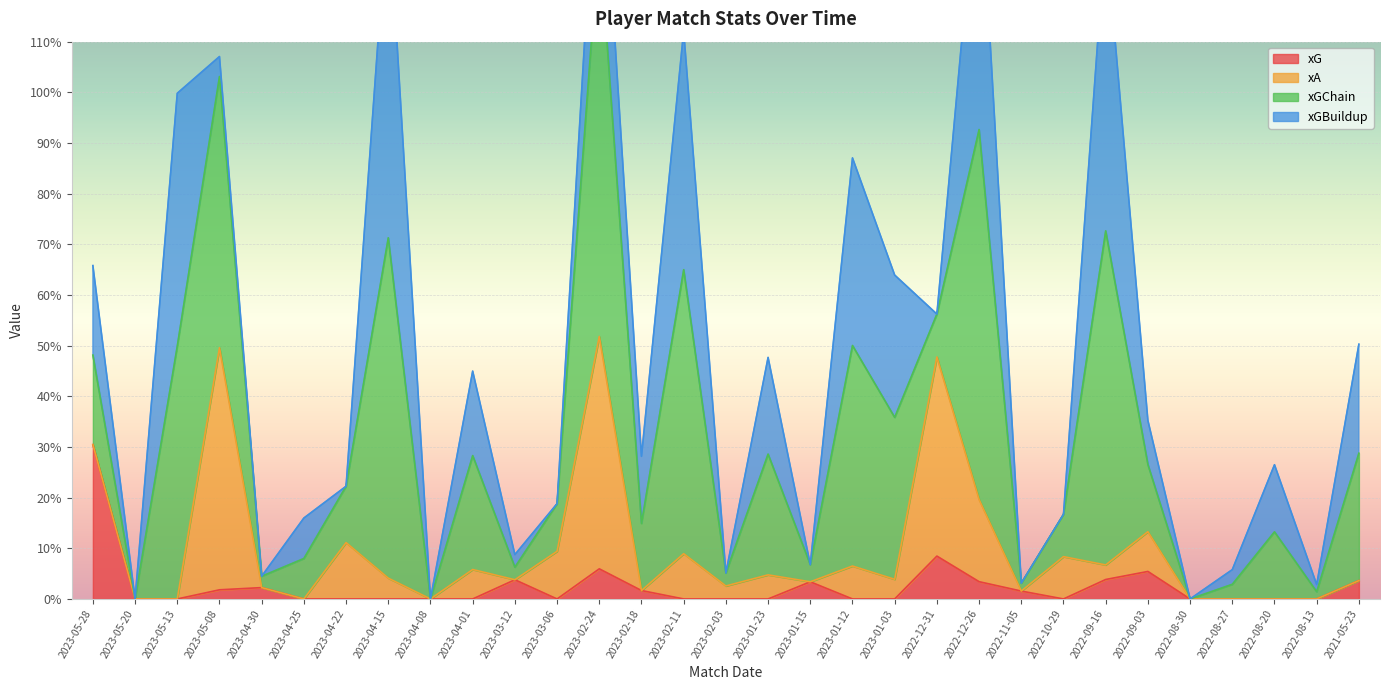

What is the sum of all xG values?

0.8